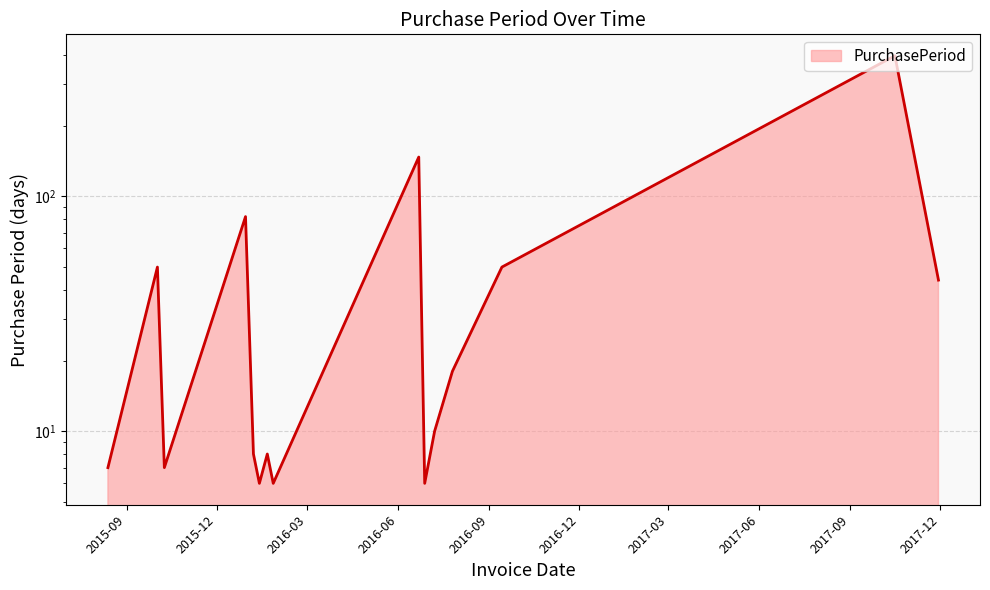

Reading left to right, extract all data points from this chart.

2015-08-13=7	2015-10-02=50	2015-10-09=7	2015-12-30=82	2016-01-07=8	2016-01-13=6	2016-01-21=8	2016-01-27=6	2016-06-22=147	2016-06-28=6	2016-07-08=10	2016-07-26=18	2016-09-14=50	2017-10-16=397	2017-11-29=44